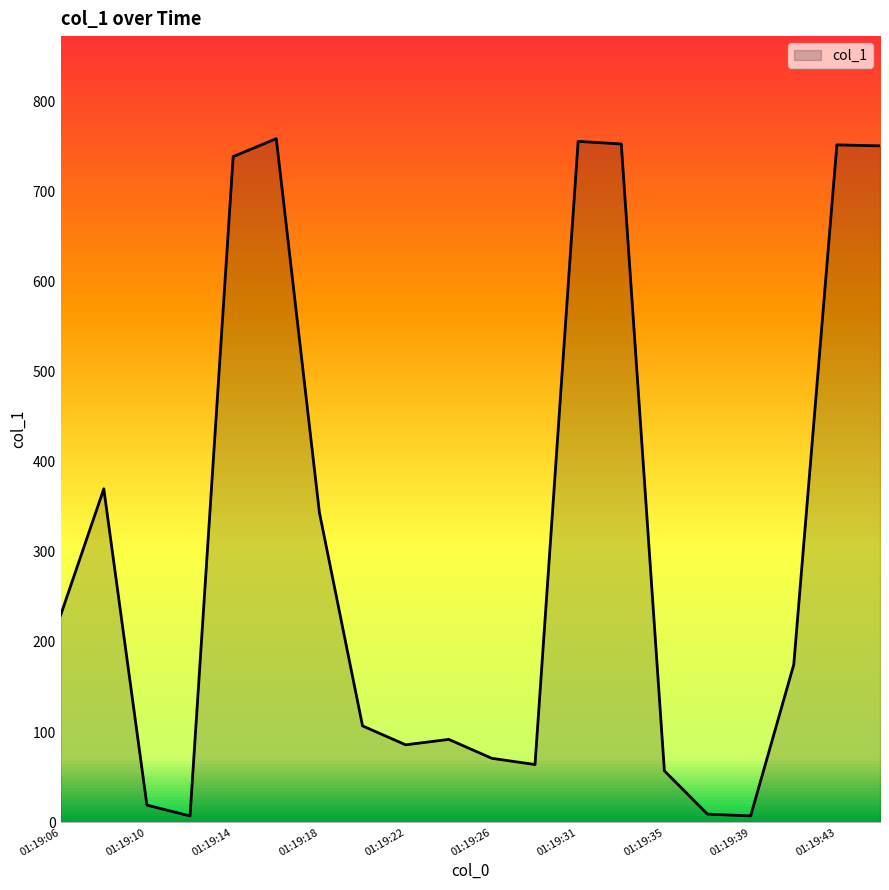

What is the maximum value shown in the chart?

758.4